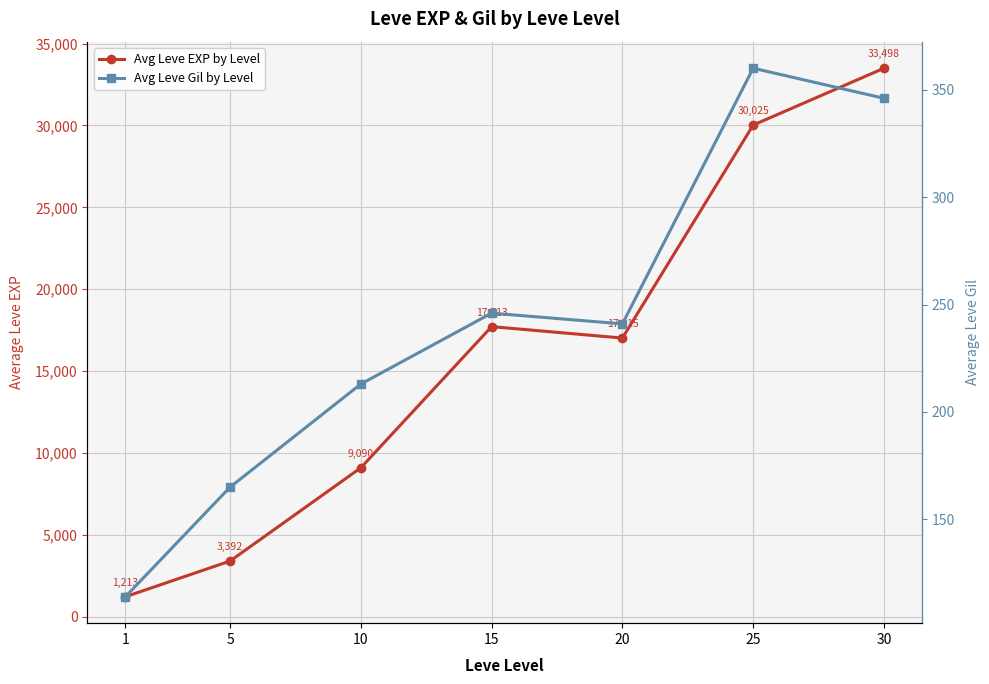

List the labels in order of Avg Leve Gil by Level value, largest first.

25, 30, 15, 20, 10, 5, 1